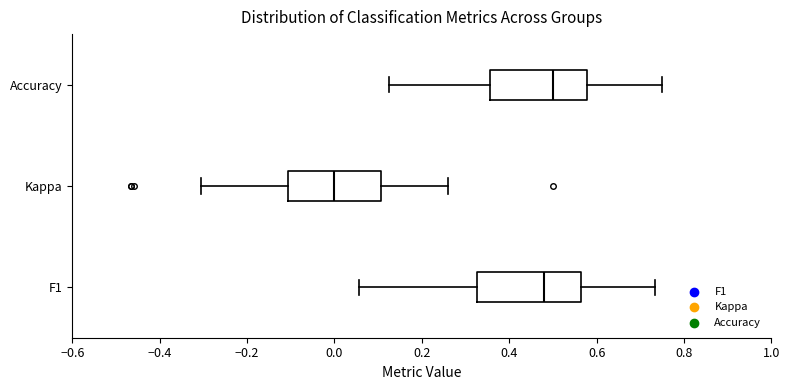

Reading bottom to top, transcribe this box plot: for each box, give where its median line is, the range the box spans, and where its two whiskers end, as read against the x-axis. The values are not printed on the chart, so give them approximately, as read against the axis.

F1: median 0.48, box 0.32 to 0.56, whiskers 0.06 to 0.74
Kappa: median 0.00, box -0.10 to 0.10, whiskers -0.30 to 0.26
Accuracy: median 0.50, box 0.36 to 0.58, whiskers 0.12 to 0.76